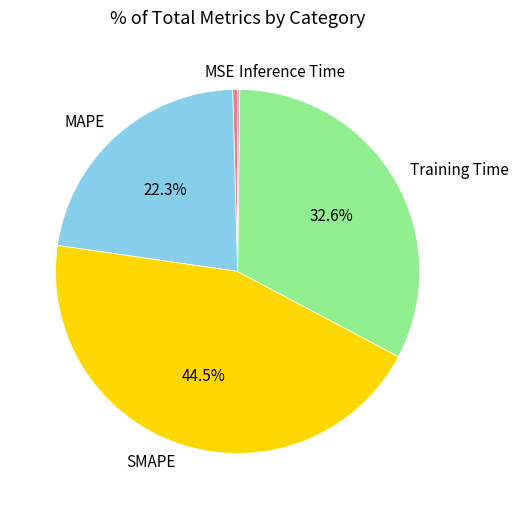

To the nearest percent, what is the average slice percentage?

20%